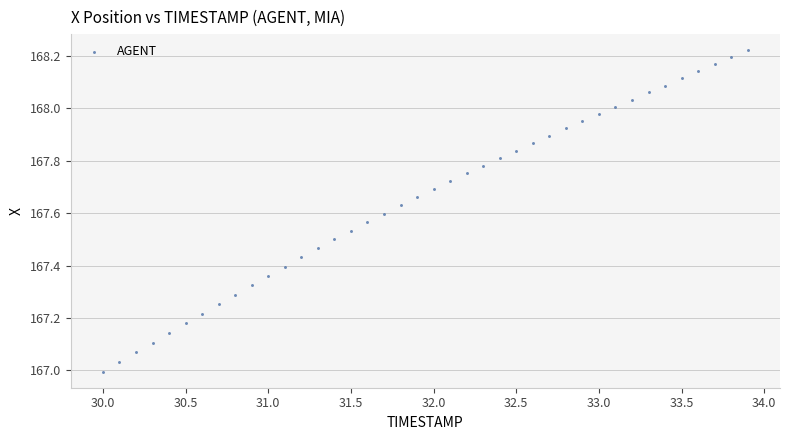

What is the range of X values (max minus min)?

3.9